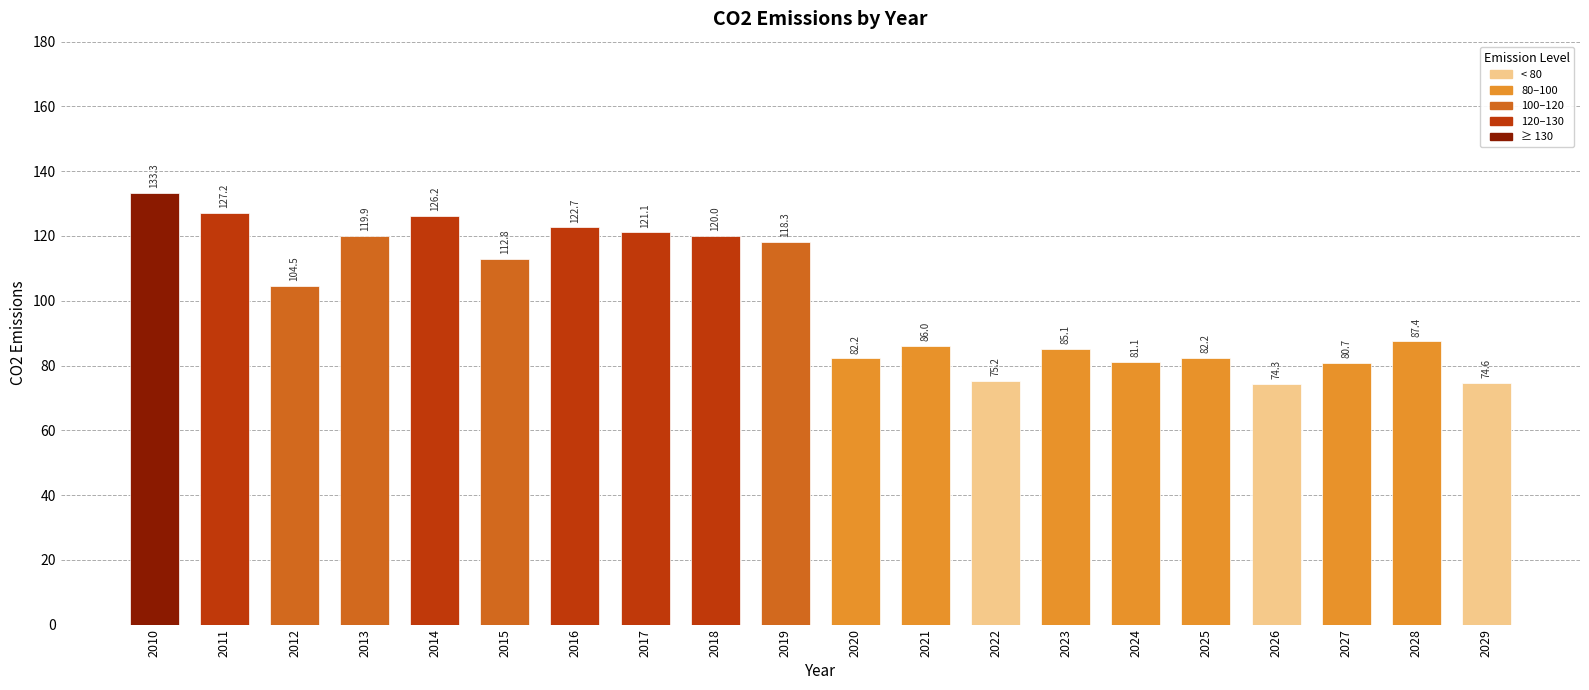

What is the value of the 3rd bar from the left?

104.5